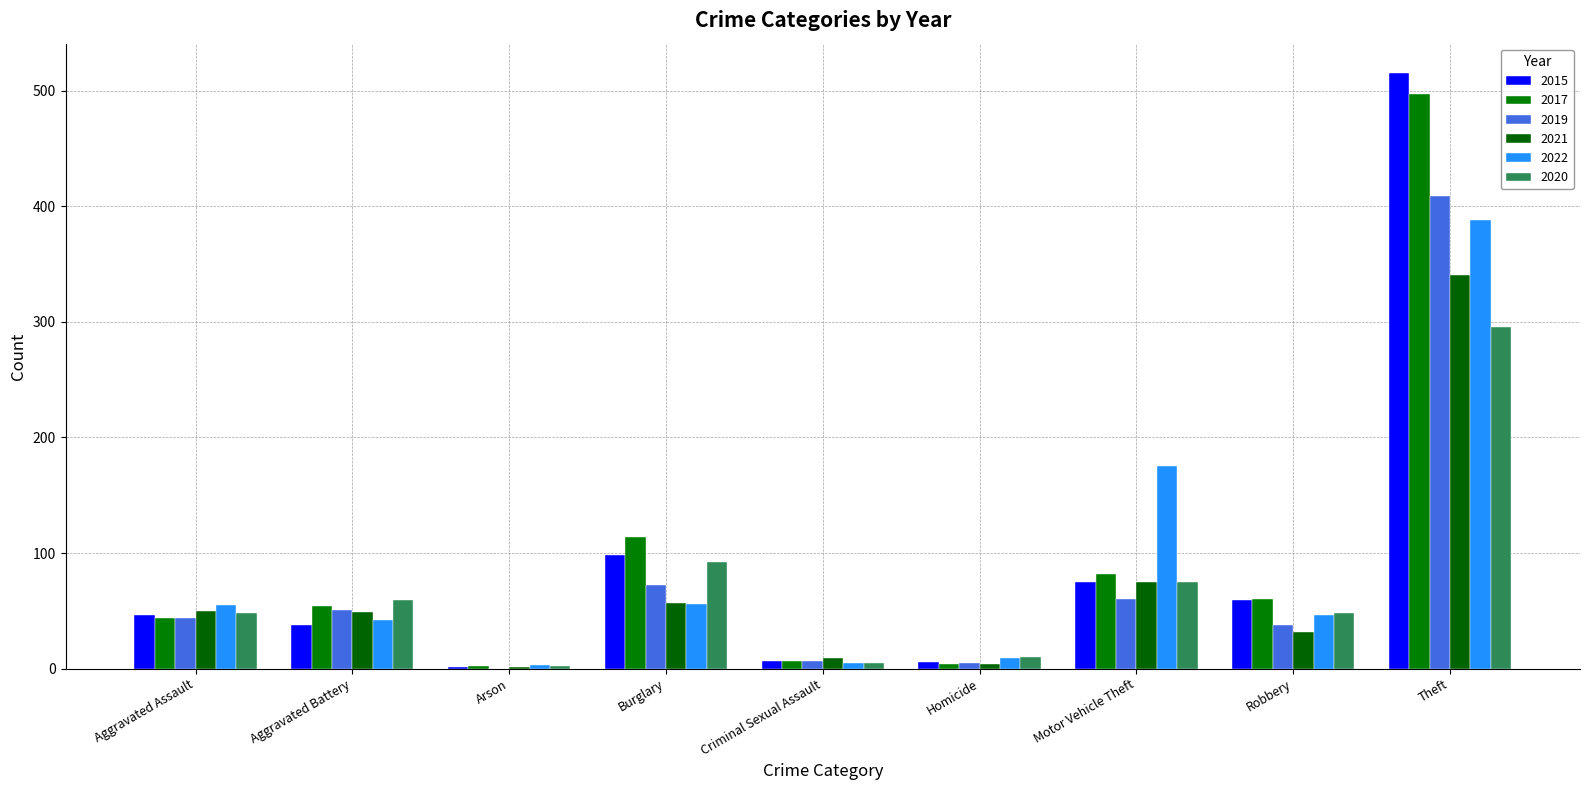

Between Burglary and Criminal Sexual Assault, which is larger?

Burglary